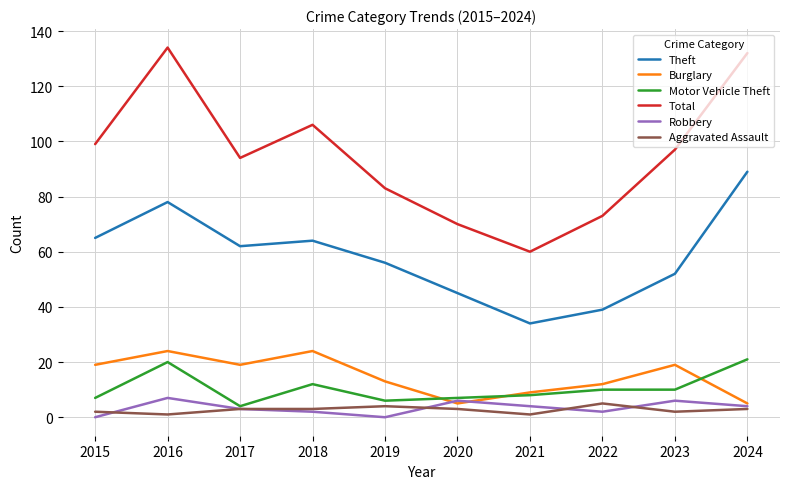

How many lines are shown in the chart?

6